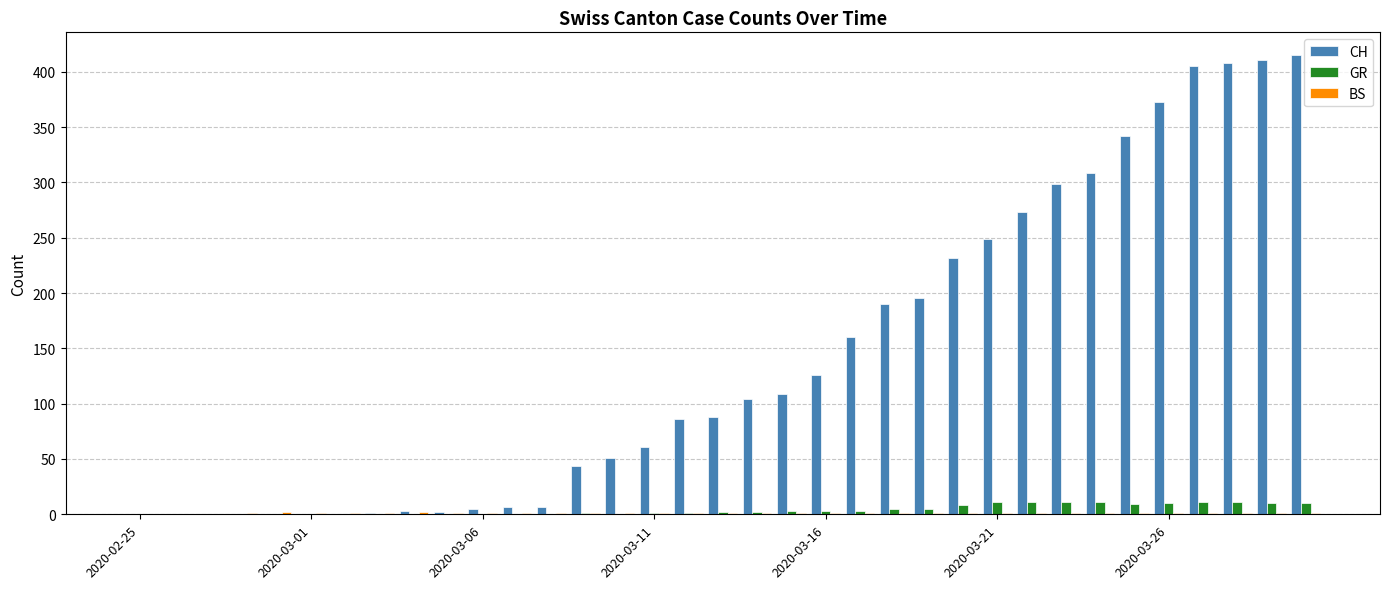

What is the greatest value displayed?

415